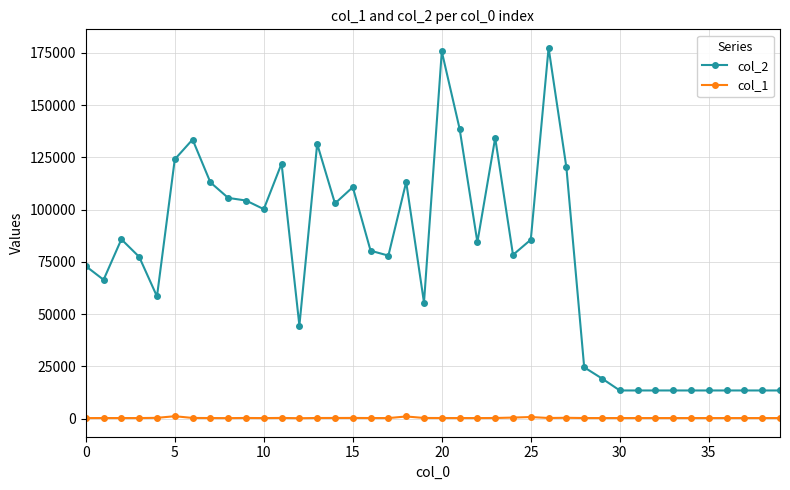

Rank the series by their average value, from lowest to highest.

col_1, col_2